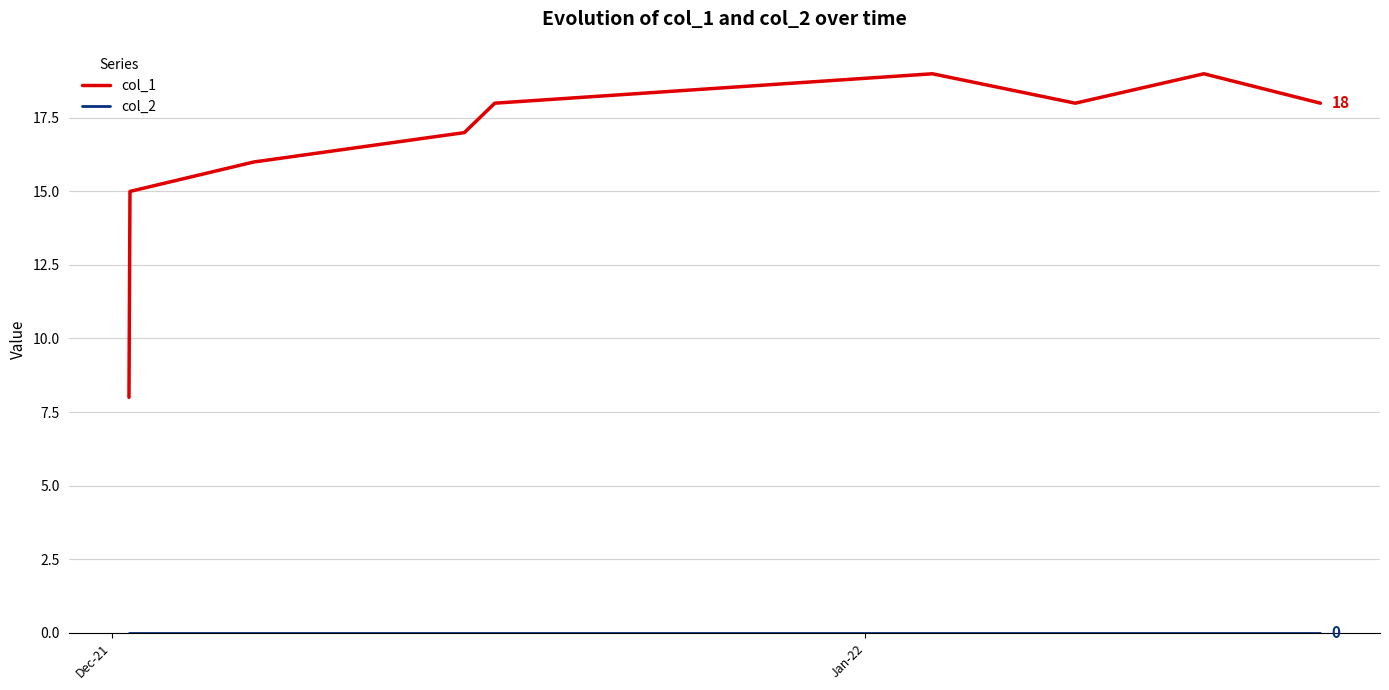

What is the difference between the maximum and minimum values in the col_1 series?

11